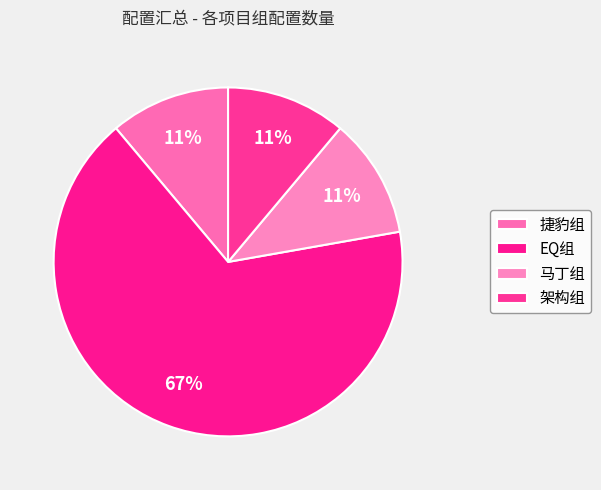

To the nearest percent, what is the combined percentage of 架构组 and 捷豹组?

22%